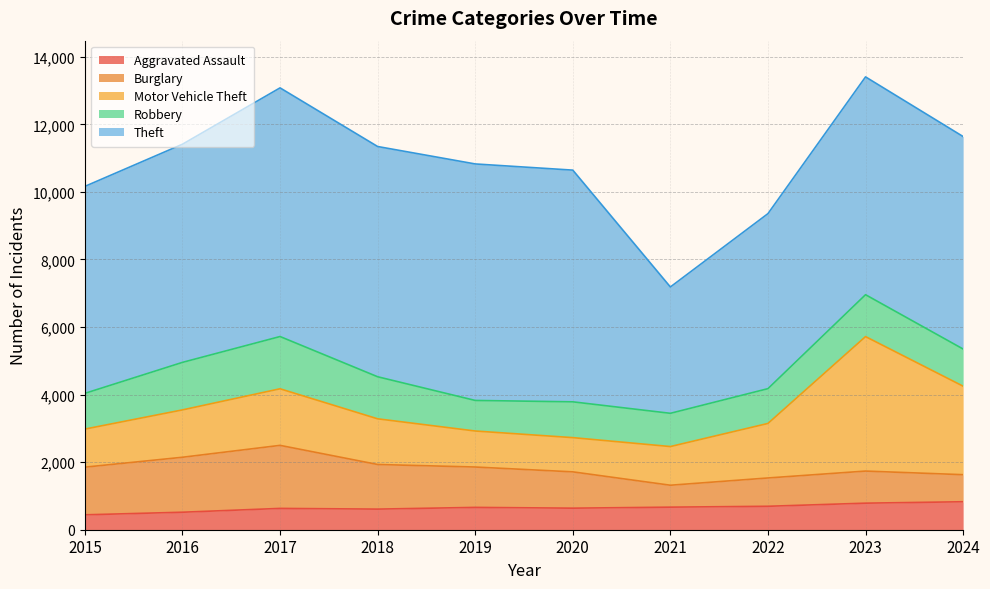

What is the sum of all Motor Vehicle Theft values?

16995